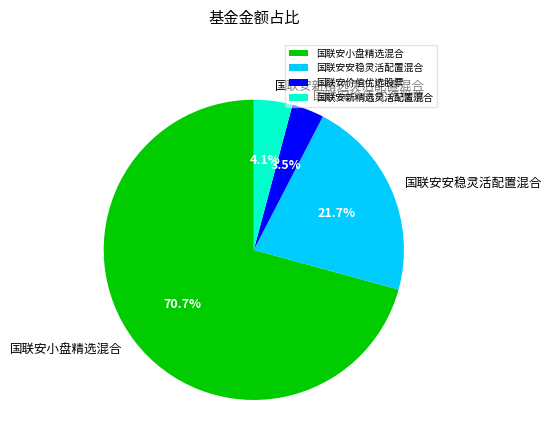

What percentage is NOT represented by 国联安小盘精选混合?

29.3%